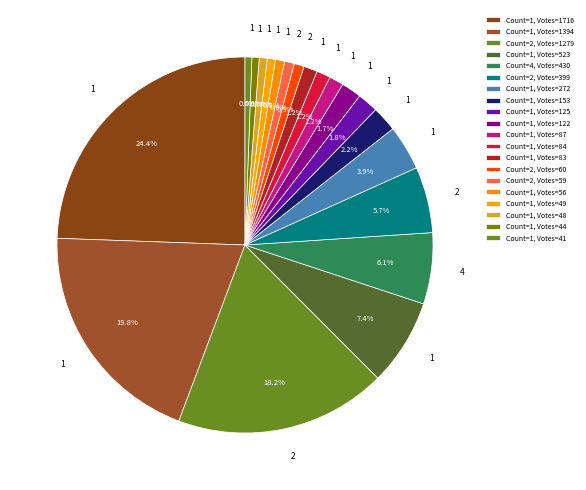

Count the number of slices in the pie.

20